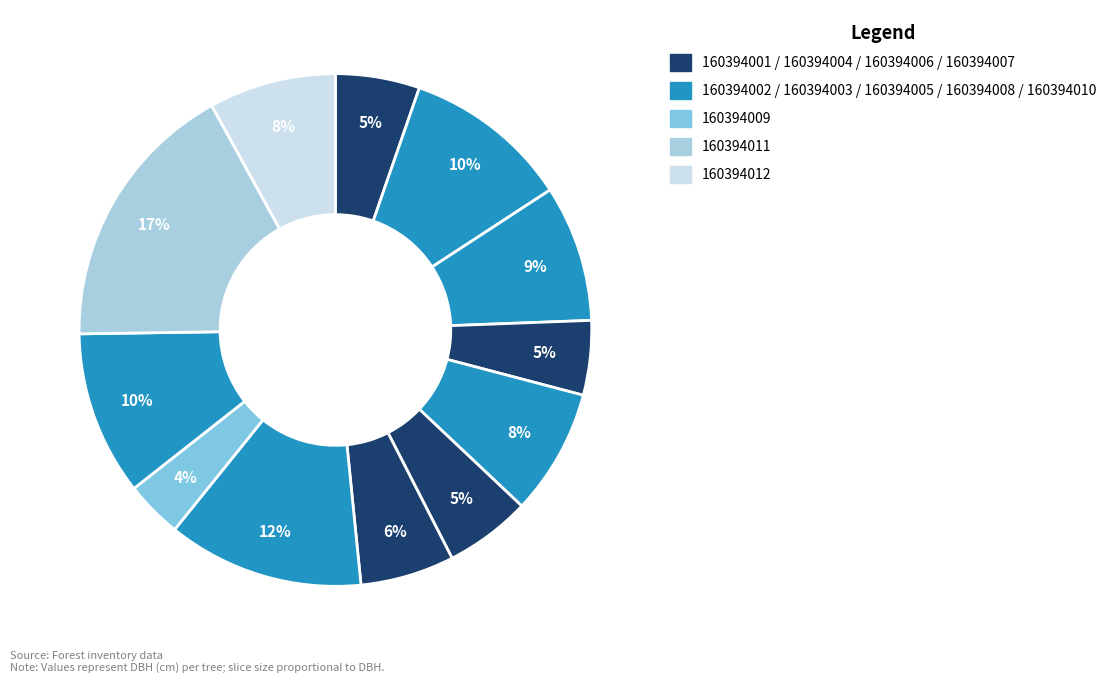

How many slices are in this pie chart?

12